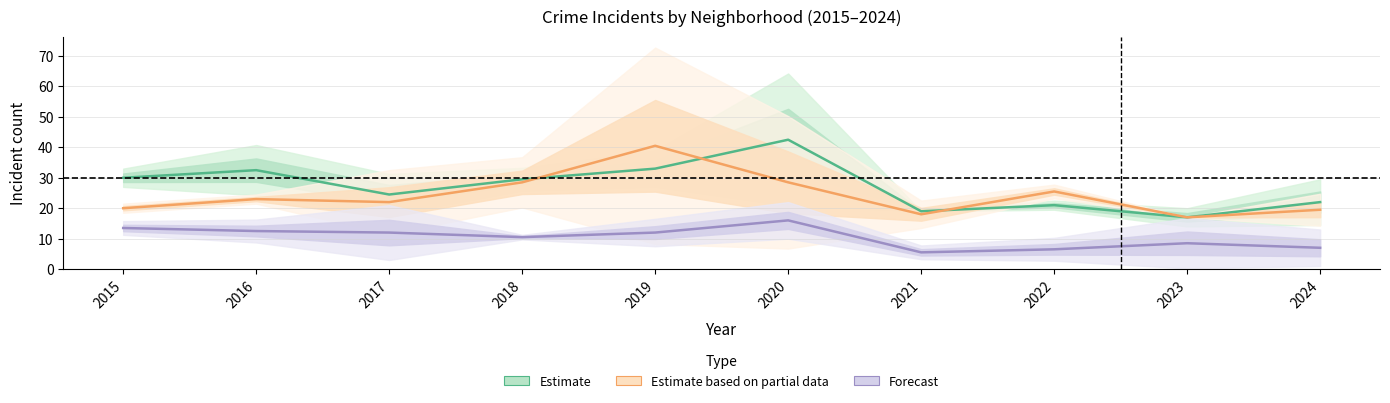

Between 2019 and 2021, which is larger?

2019